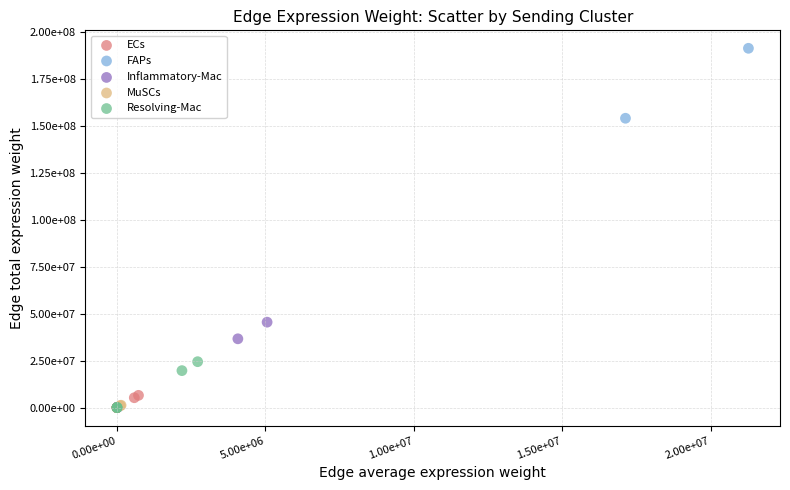

Which series has the largest Y range (max minus min)?

FAPs